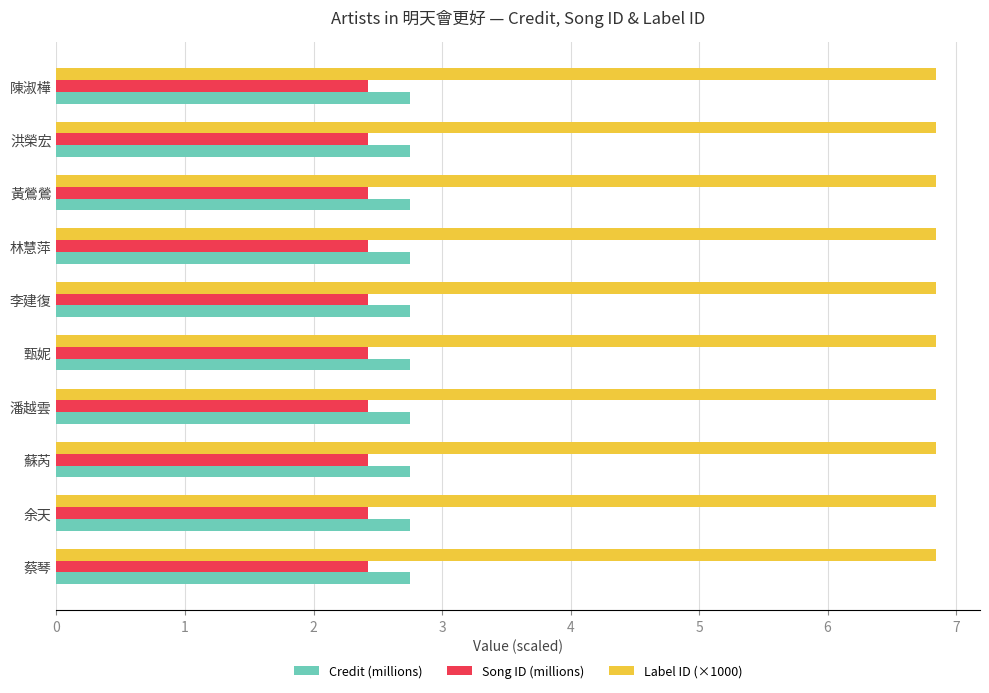

What is the maximum value shown in the chart?

6.8